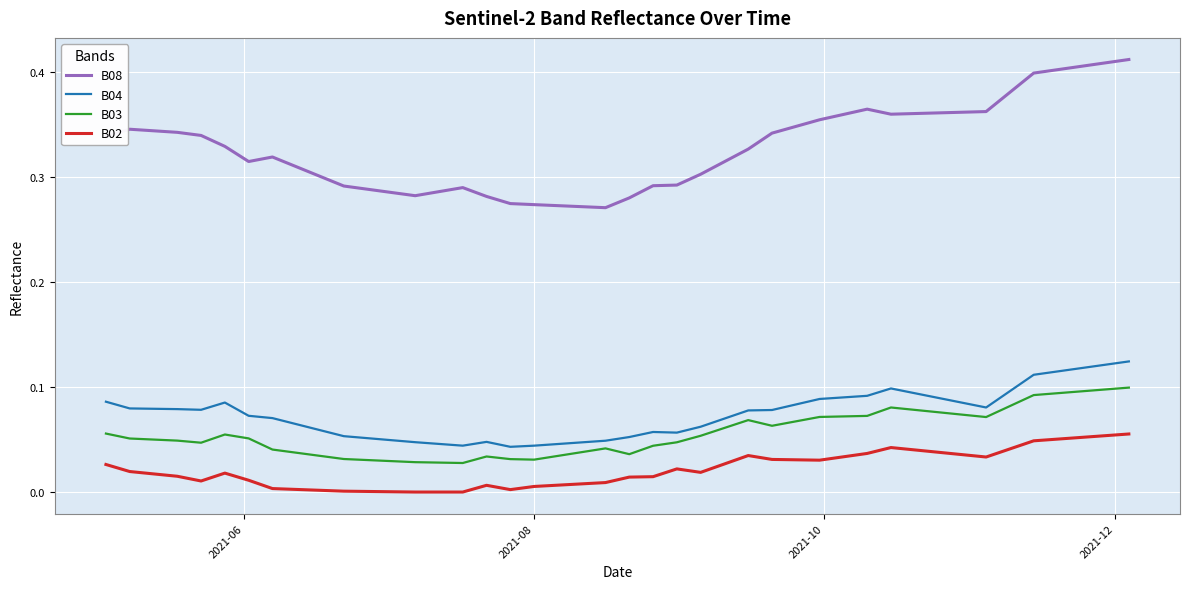

What are all the series names shown in the legend?

B08, B04, B03, B02